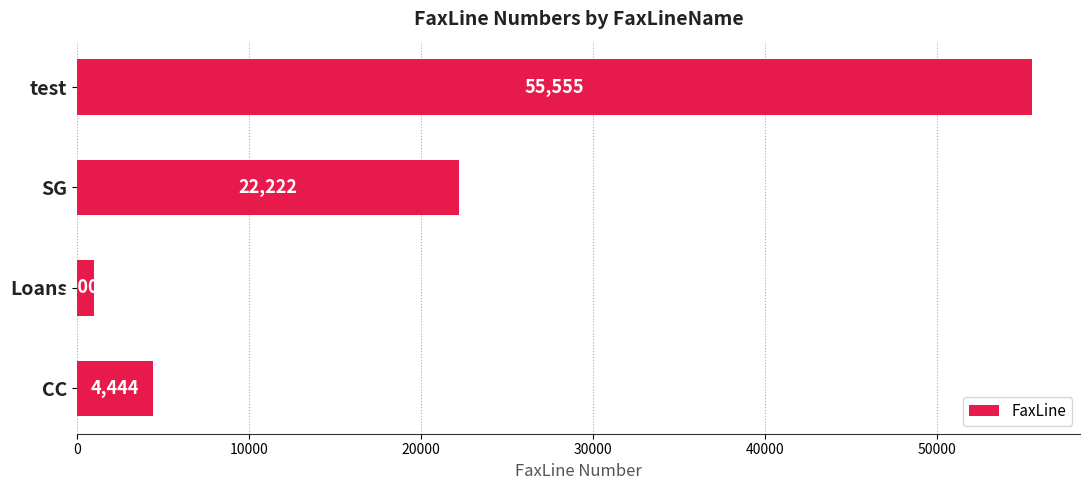

List the labels in order of value, smallest first.

Loans, CC, SG, test